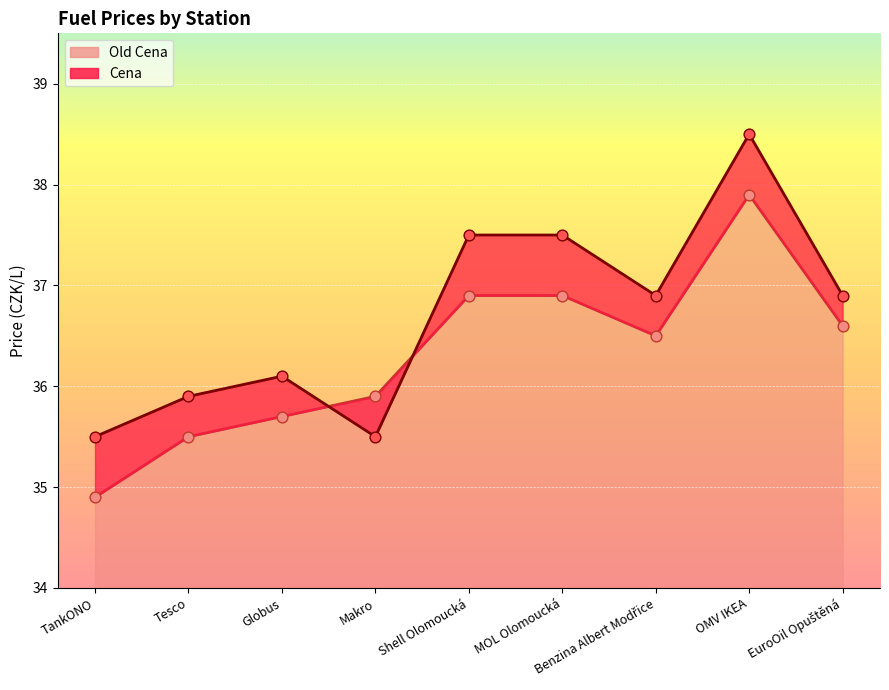

Which series contains the lowest Y value?

Old Cena